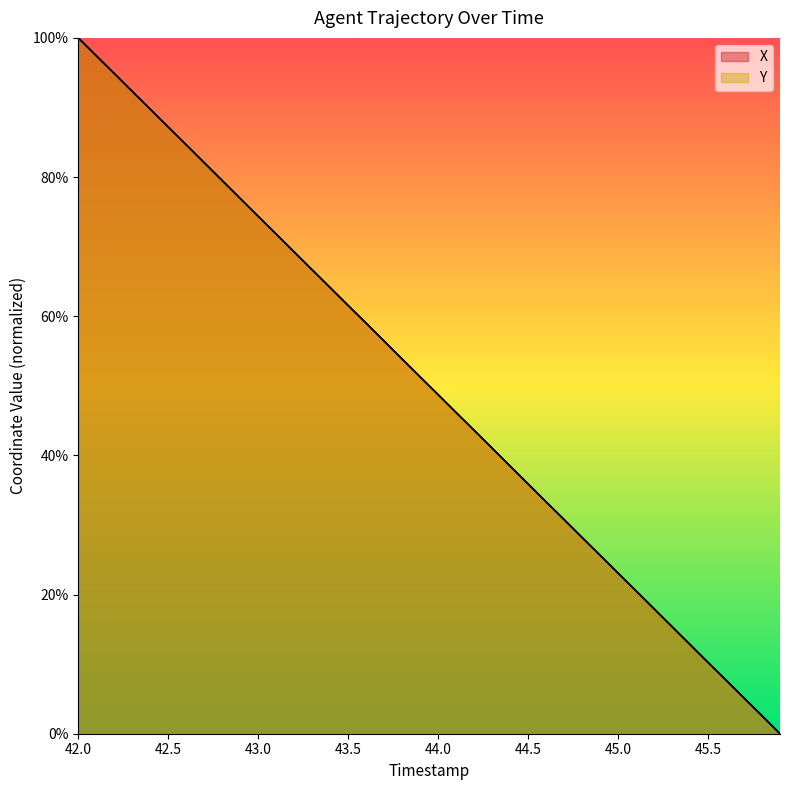

Reading right to left, list all the values displayed in this chart.

X: 45.9=0.0	45.8=2.6	45.7=5.1	45.6=7.7	45.5=10.2	45.4=12.8	45.3=15.4	45.2=18.0	45.1=20.5	45.0=23.1	44.9=25.7	44.8=28.2	44.7=30.8	44.6=33.3	44.5=35.9	44.4=38.4	44.3=41.0	44.2=43.6	44.1=46.1	44.0=48.7	43.9=51.3	43.8=53.9	43.7=56.4	43.6=59.0	43.5=61.5	43.4=64.1	43.3=66.6	43.2=69.2	43.1=71.8	43.0=74.3	42.9=76.9	42.8=79.5	42.7=82.0	42.6=84.6	42.5=87.2	42.4=89.8	42.3=92.3	42.2=94.9	42.1=97.4	42.0=100.0
Y: 45.9=0.0	45.8=2.6	45.7=5.1	45.6=7.7	45.5=10.2	45.4=12.8	45.3=15.4	45.2=18.0	45.1=20.5	45.0=23.1	44.9=25.6	44.8=28.2	44.7=30.8	44.6=33.3	44.5=35.9	44.4=38.5	44.3=41.0	44.2=43.6	44.1=46.2	44.0=48.7	43.9=51.3	43.8=53.8	43.7=56.4	43.6=59.0	43.5=61.6	43.4=64.1	43.3=66.7	43.2=69.2	43.1=71.8	43.0=74.4	42.9=76.9	42.8=79.5	42.7=82.1	42.6=84.6	42.5=87.2	42.4=89.8	42.3=92.3	42.2=94.9	42.1=97.4	42.0=100.0